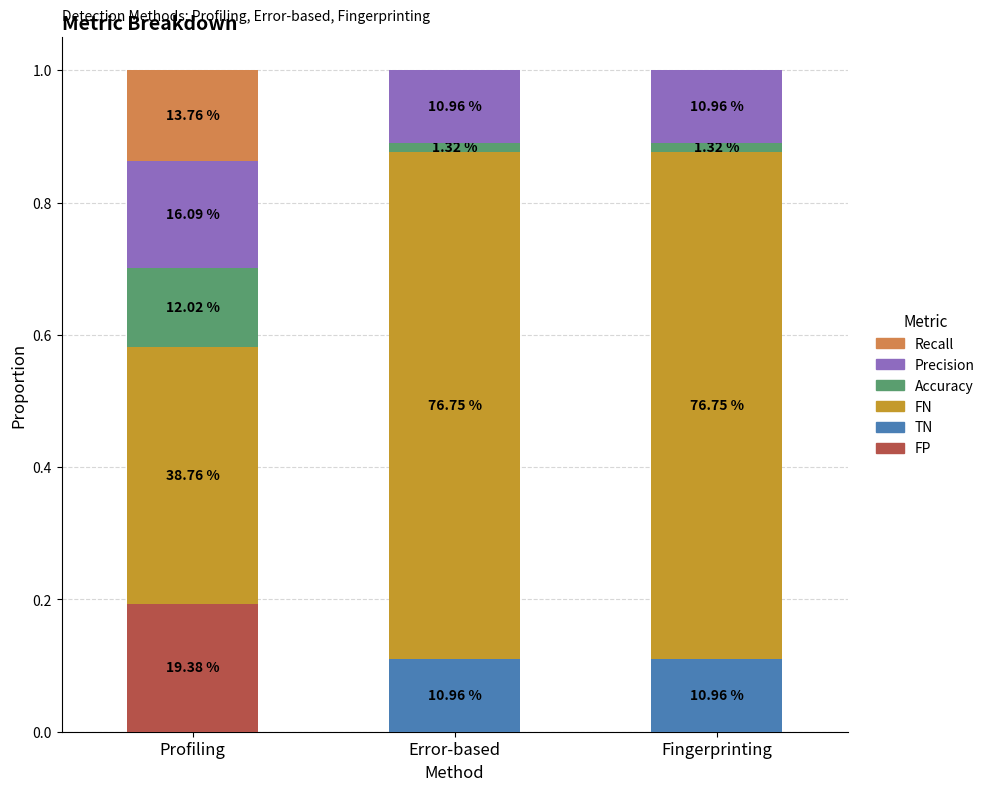

Are the bars grouped side by side (vs. stacked)?

No